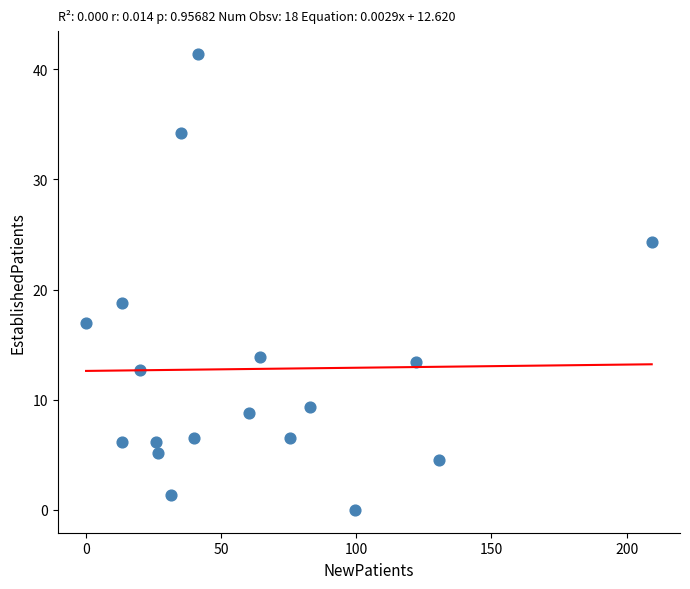

What is the range of X values (max minus min)?

209.3